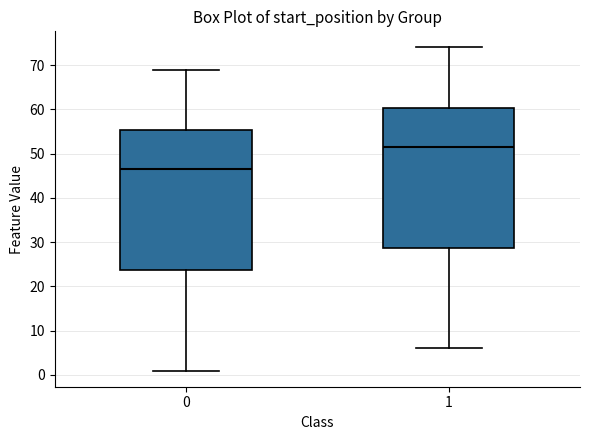

Which box's median line is the highest?

1